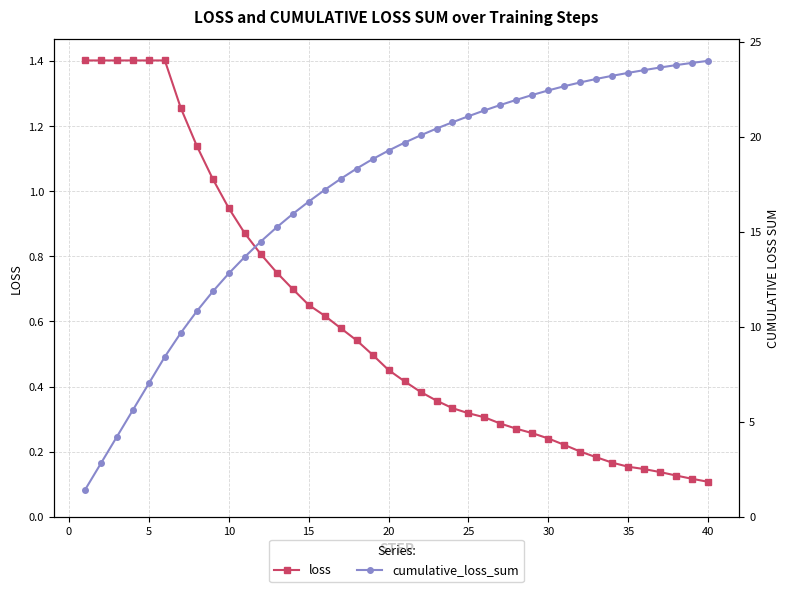

Which series has the largest total across all categories?

cumulative_loss_sum